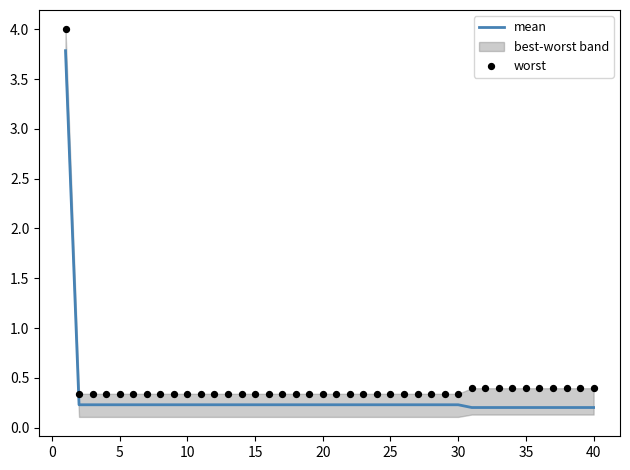

True or false: mean has a value of 0.2 at 40.

True